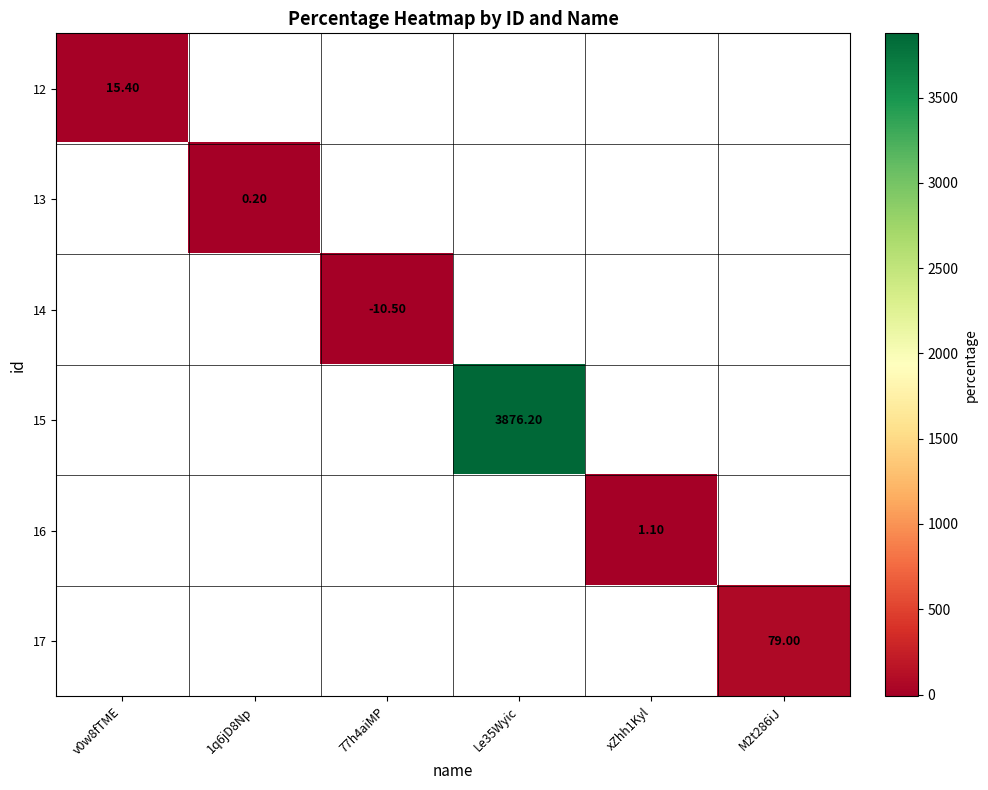

How many distinct data groups are displayed?

6